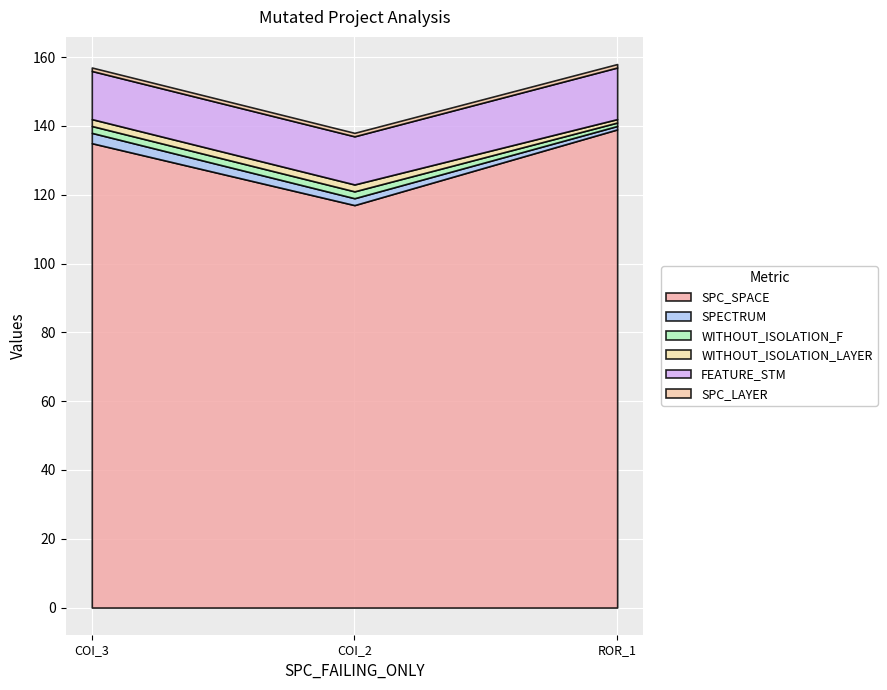

At which category is the sum across all series the highest?

Forward.EmailSystem.Client.ROR_1